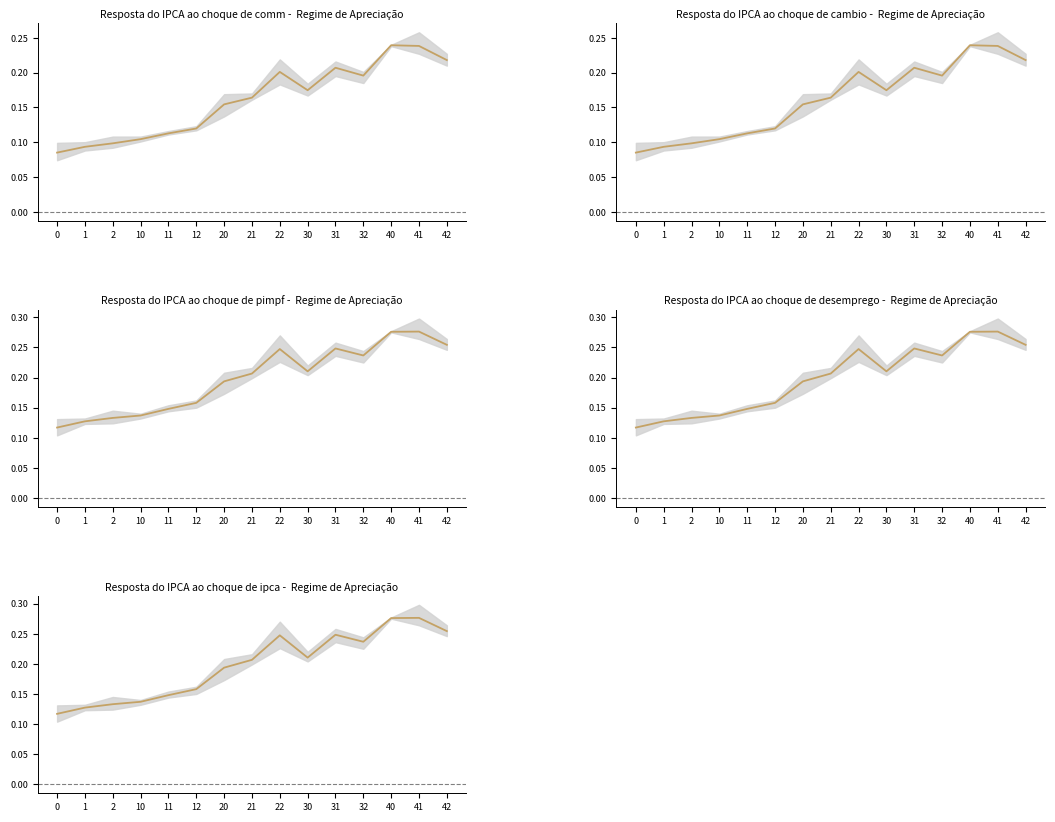

The chart shows a value of 0.3 at 40. True or false?

True